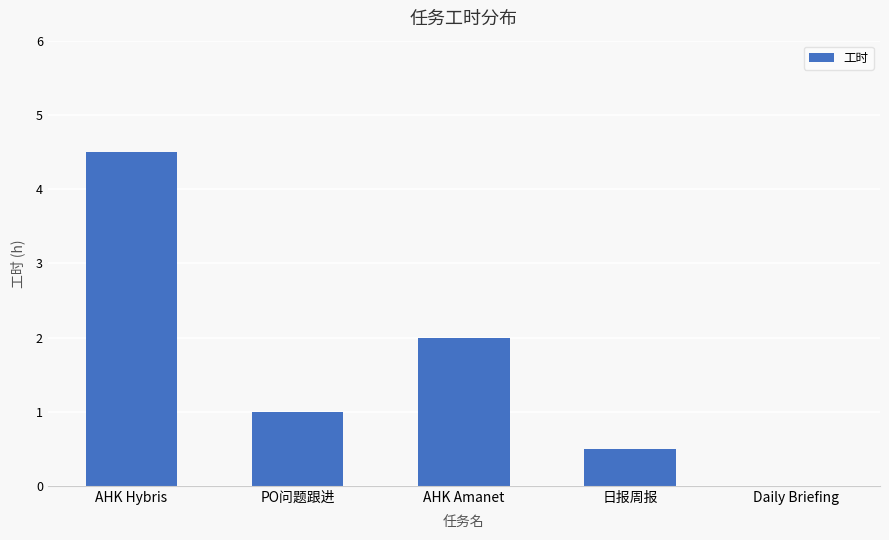

At which category does the chart reach its peak across all series?

AHK Hybris